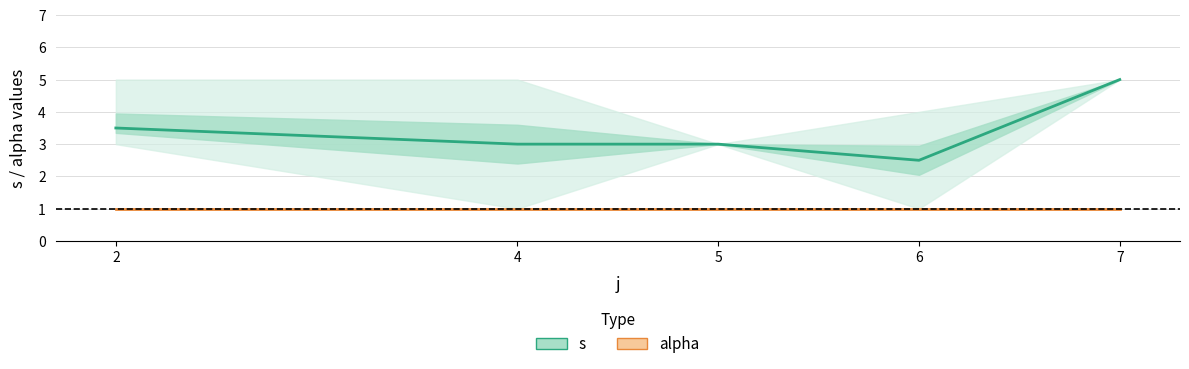

At 5, list the series in order from largest to smallest.

s, alpha